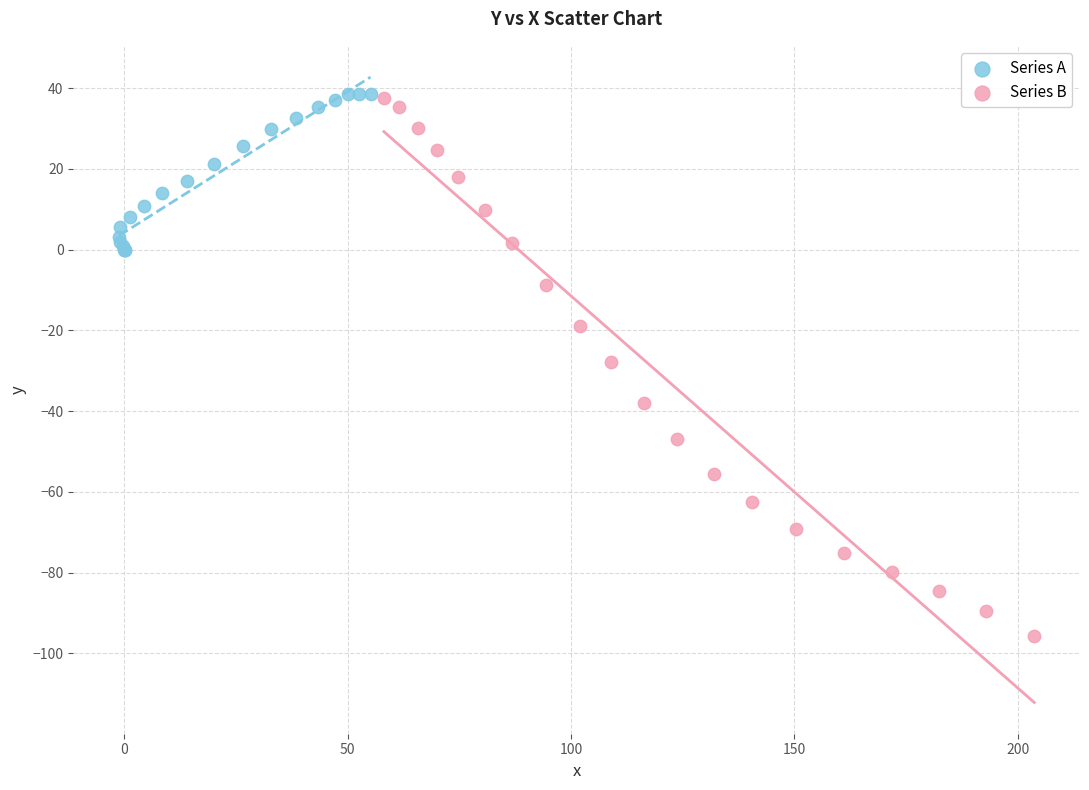

Which series contains the lowest Y value?

Series B